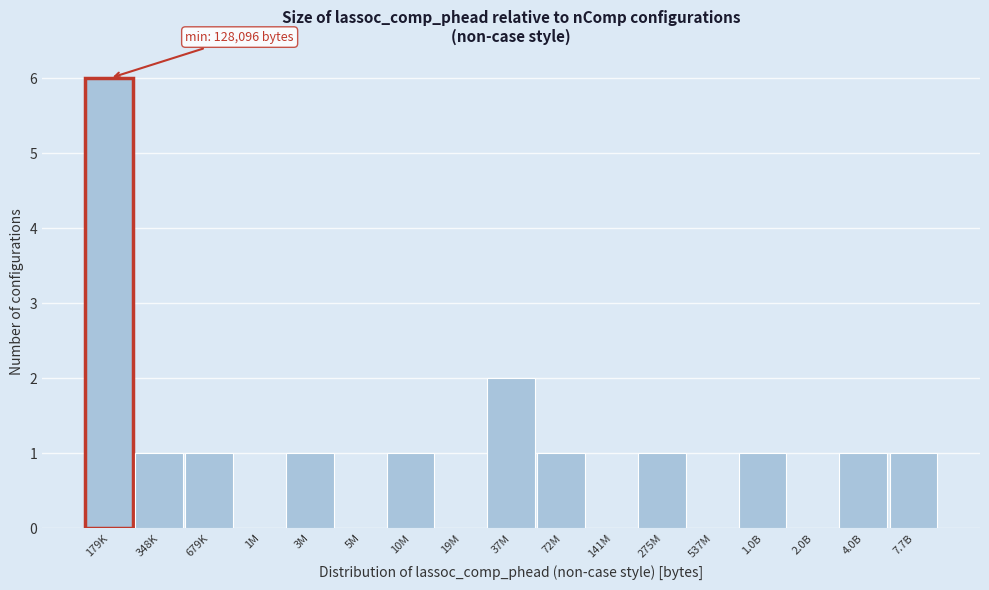

Reading right to left, list all the values displayed in this chart.

7.7B=1	4.0B=1	2.0B=0	1.0B=1	537M=0	275M=1	141M=0	72M=1	37M=2	19M=0	10M=1	5M=0	3M=1	1M=0	679K=1	348K=1	179K=6